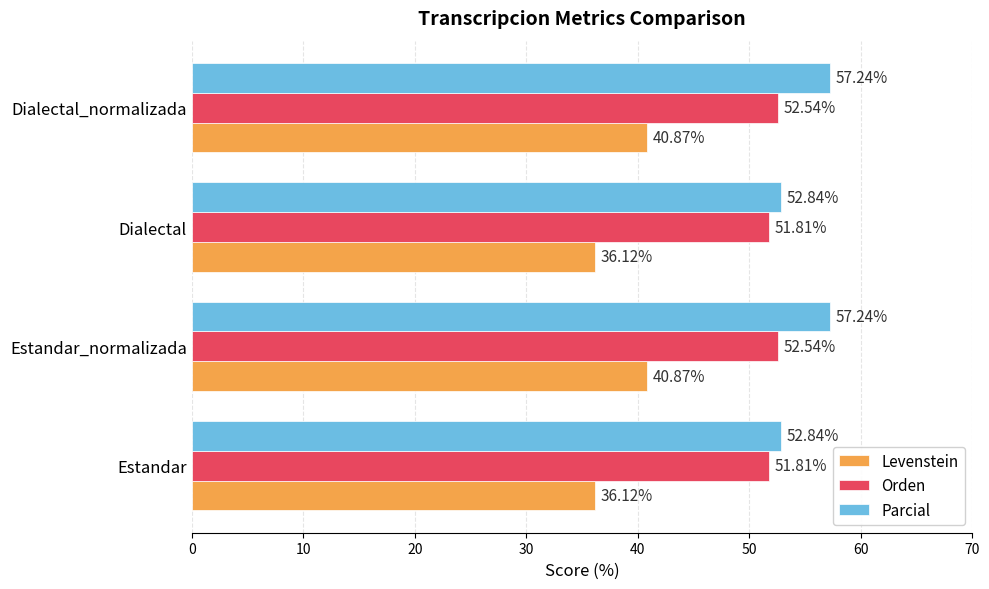

Rank the series by their average value, from lowest to highest.

Levenstein, Orden, Parcial